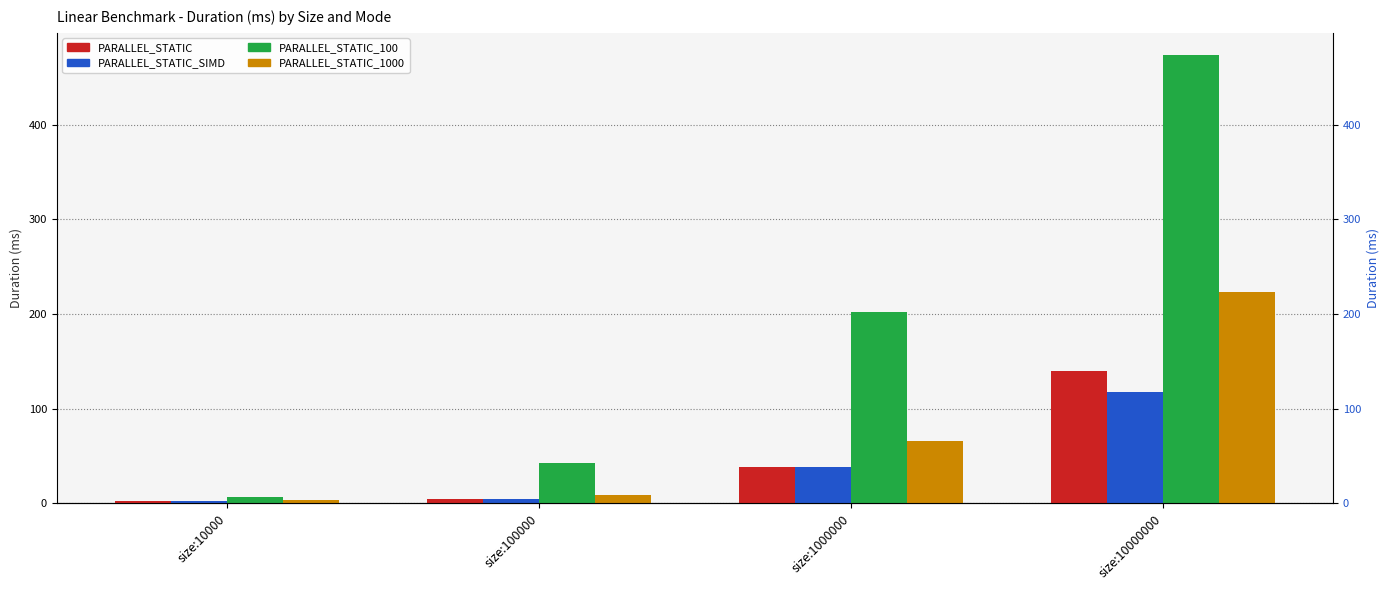

How many bars are there in total?

16